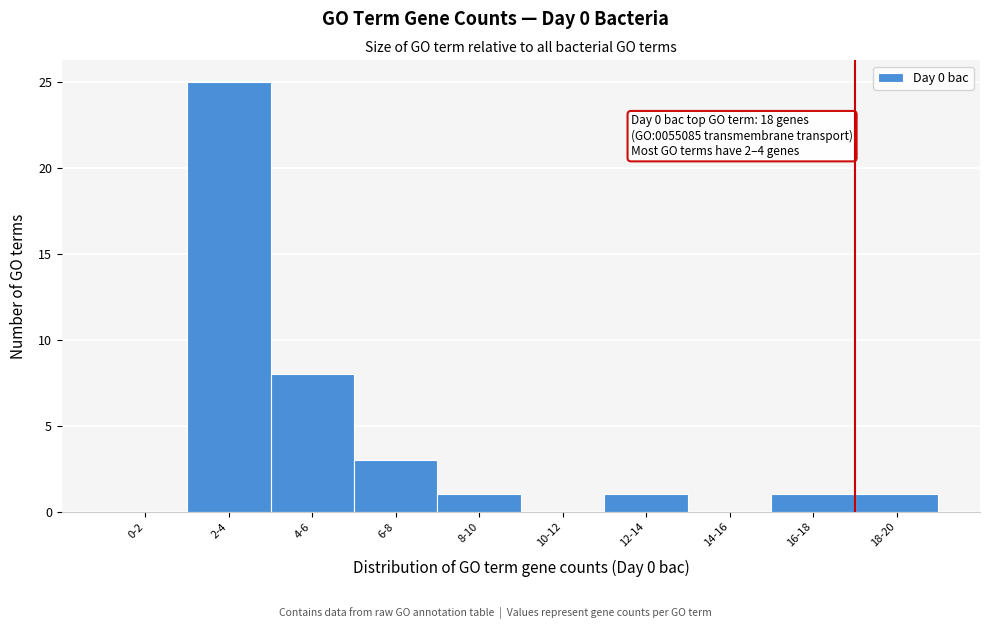

Reading left to right, list all the values displayed in this chart.

0-2=0	2-4=25	4-6=8	6-8=3	8-10=1	10-12=0	12-14=1	14-16=0	16-18=1	18-20=1